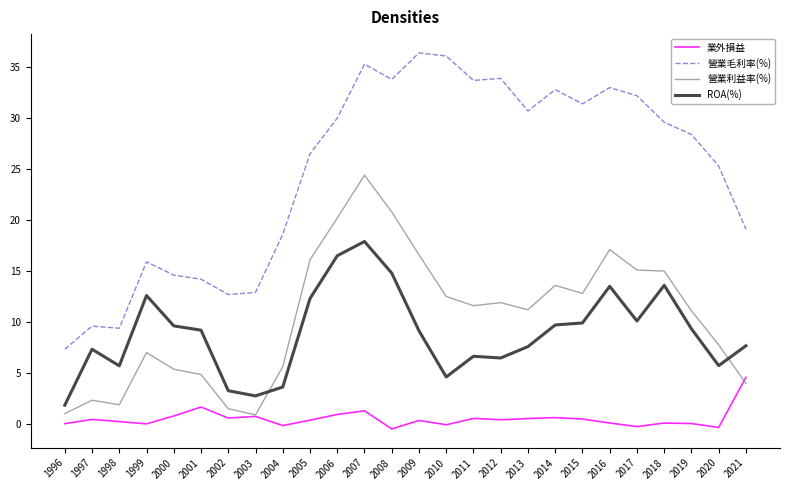

List the series in order of their peak value, lowest first.

業外損益, ROA(%), 營業利益率(%), 營業毛利率(%)